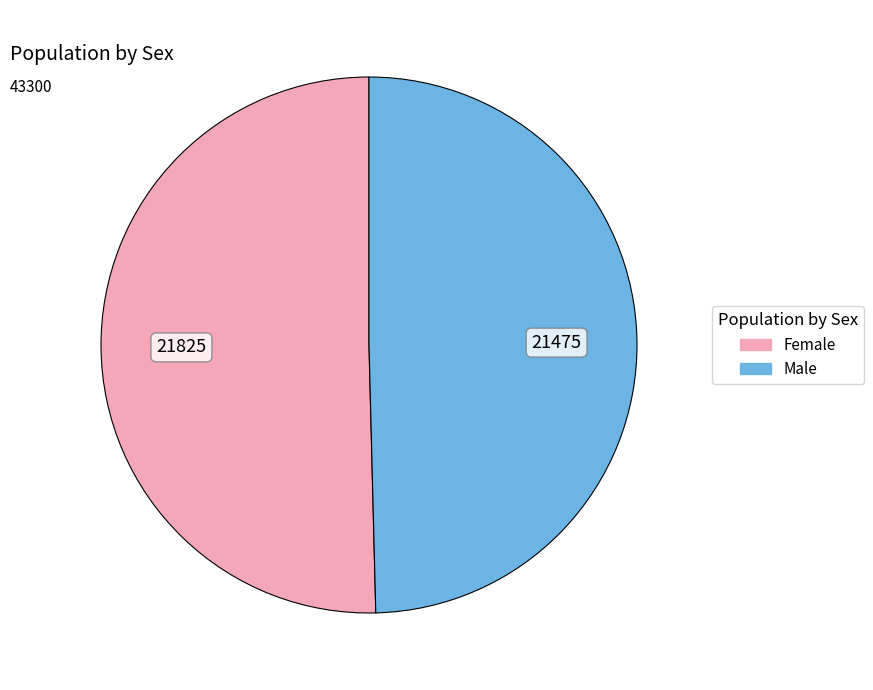

Between Female and Male, which is larger?

Female